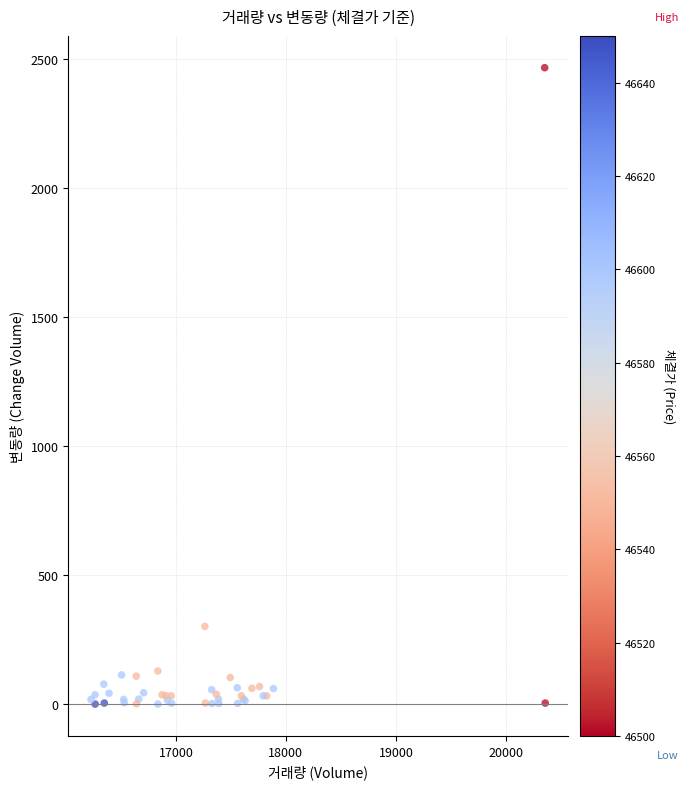

What Y value in the scatter plot is closest to 1233?

302